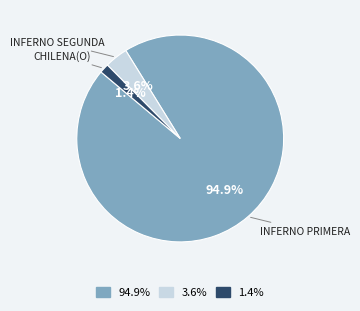

Is there any slice that represents more than half of the pie?

Yes